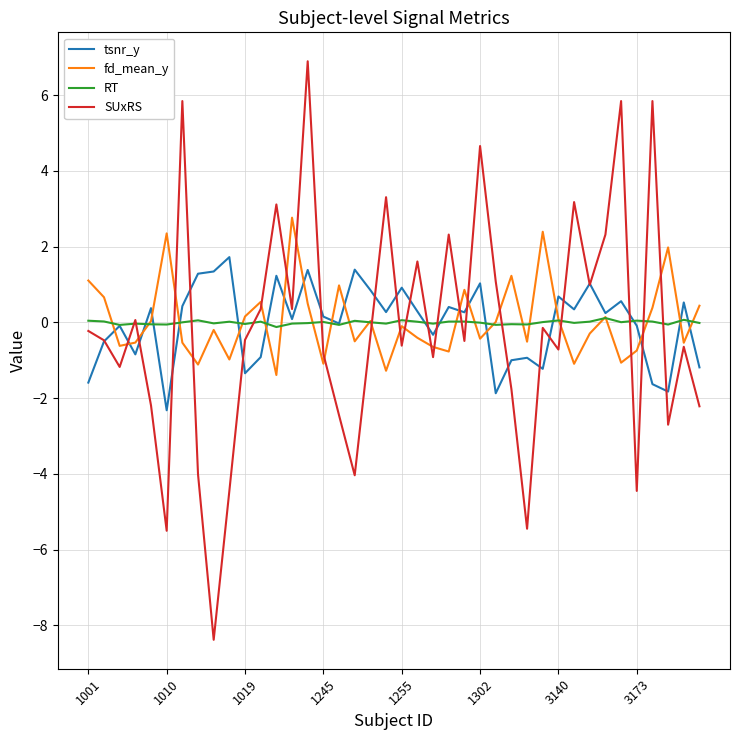

True or false: RT and SUxRS cross at least once.

True